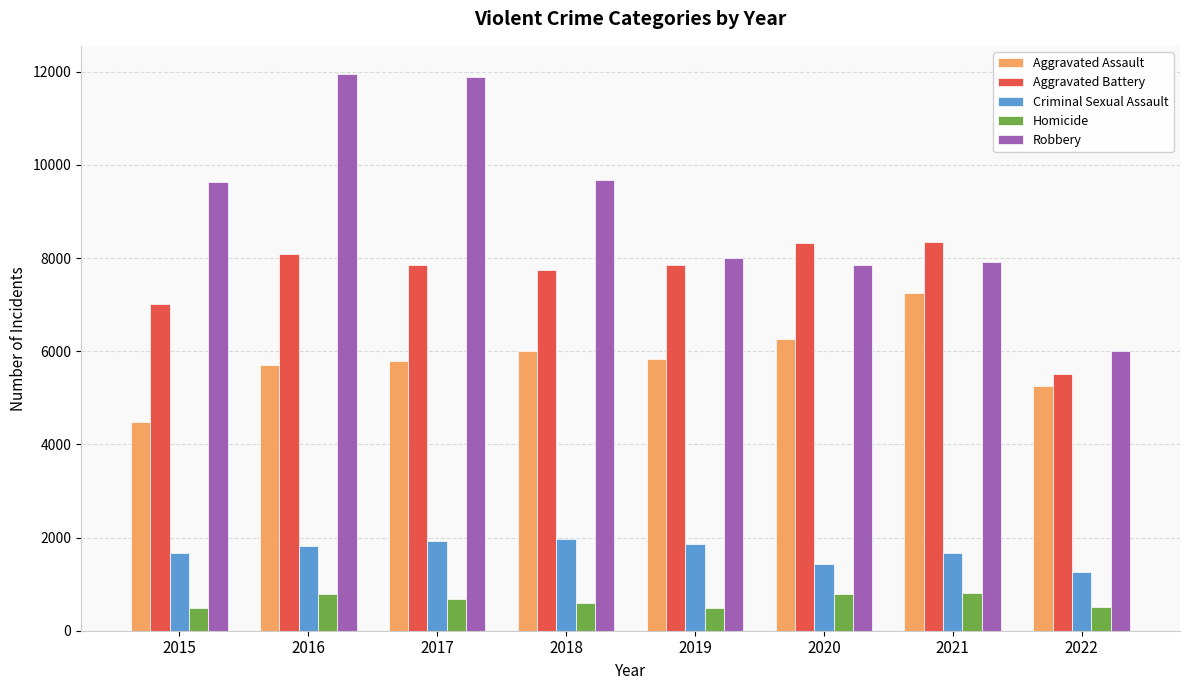

Which series has the widest spread of values?

Robbery